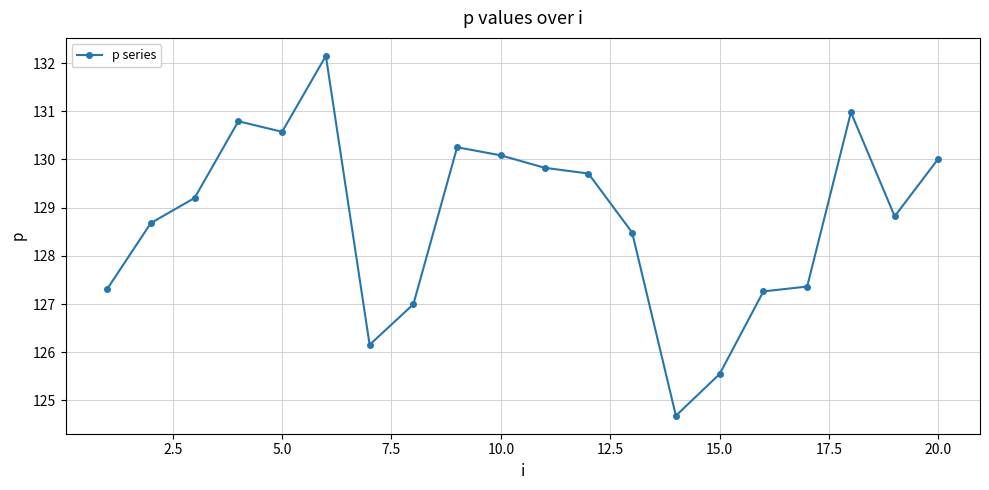

What is the minimum value shown in the chart?

124.7